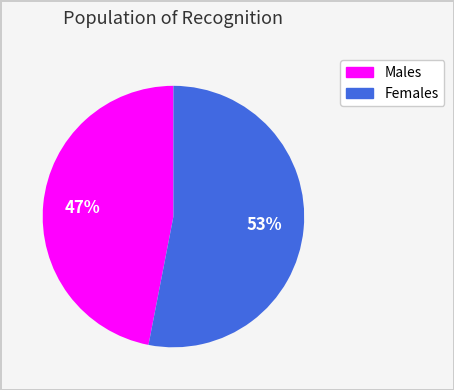

Is there a majority slice in this chart?

Yes